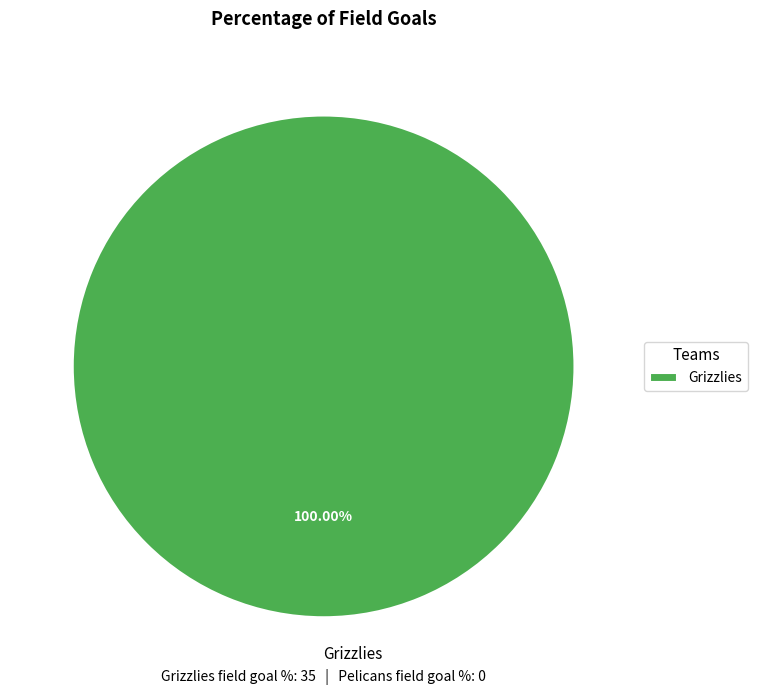

Does Grizzlies account for over 50% of the chart?

Yes